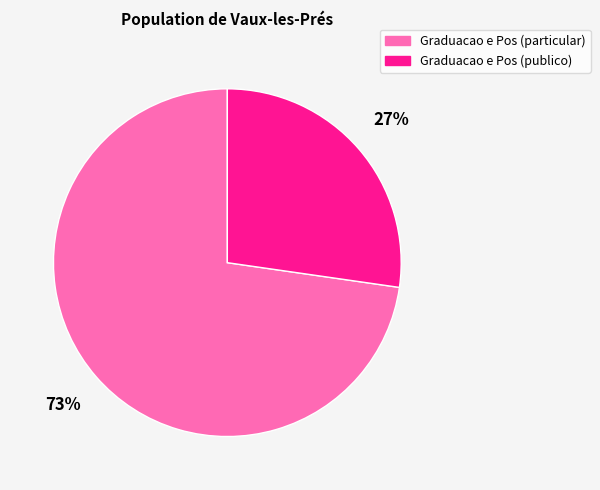

Is there a majority slice in this chart?

Yes